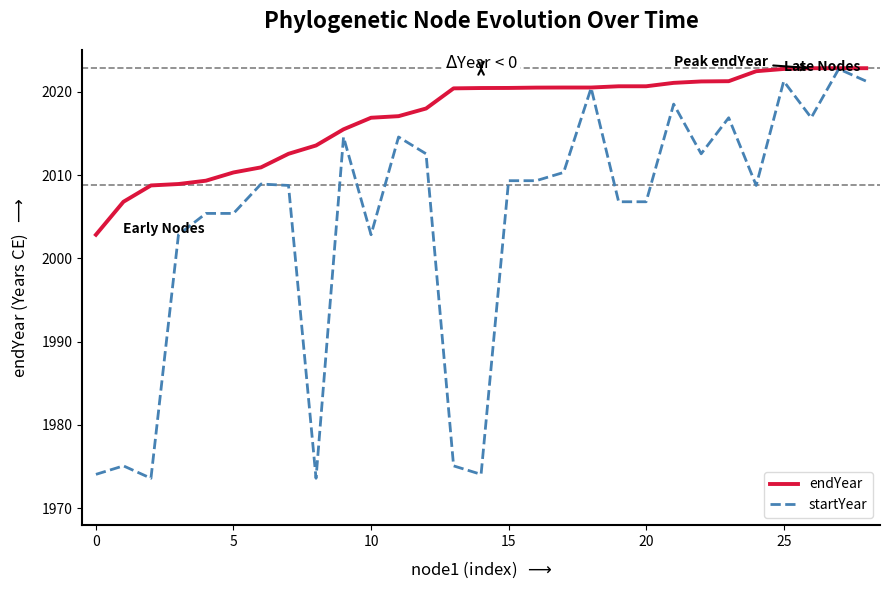

Rank the series by their average value, from lowest to highest.

startYear, endYear